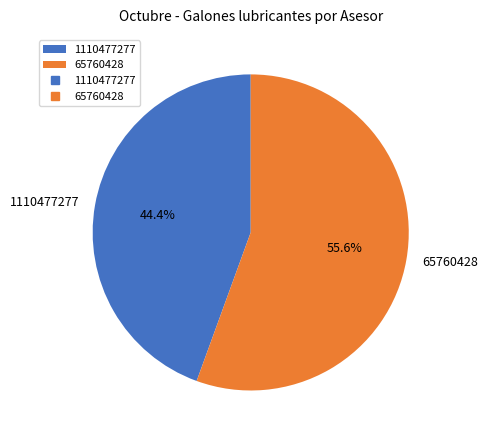

How many segments does this pie chart have?

2